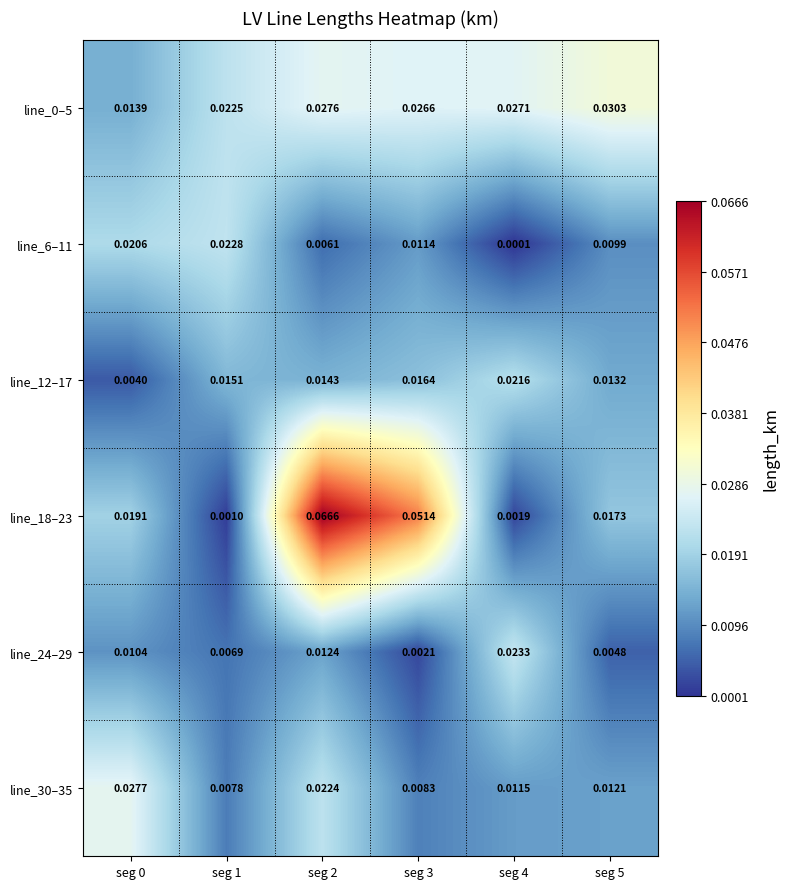

Is the value of line_24–29 at seg 2 greater than the value of line_12–17 at seg 5?

No